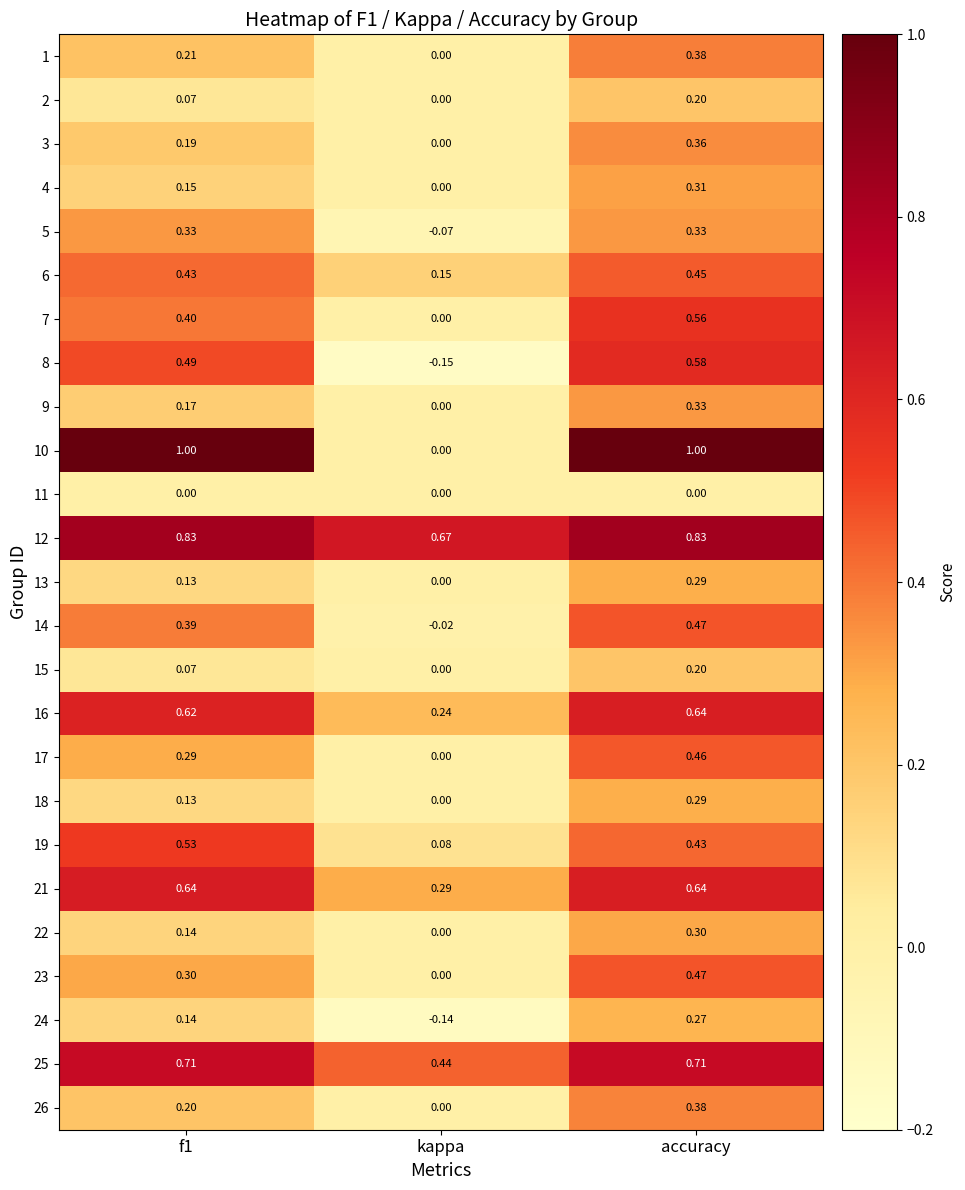

How many negative values does the 5 series have?

1